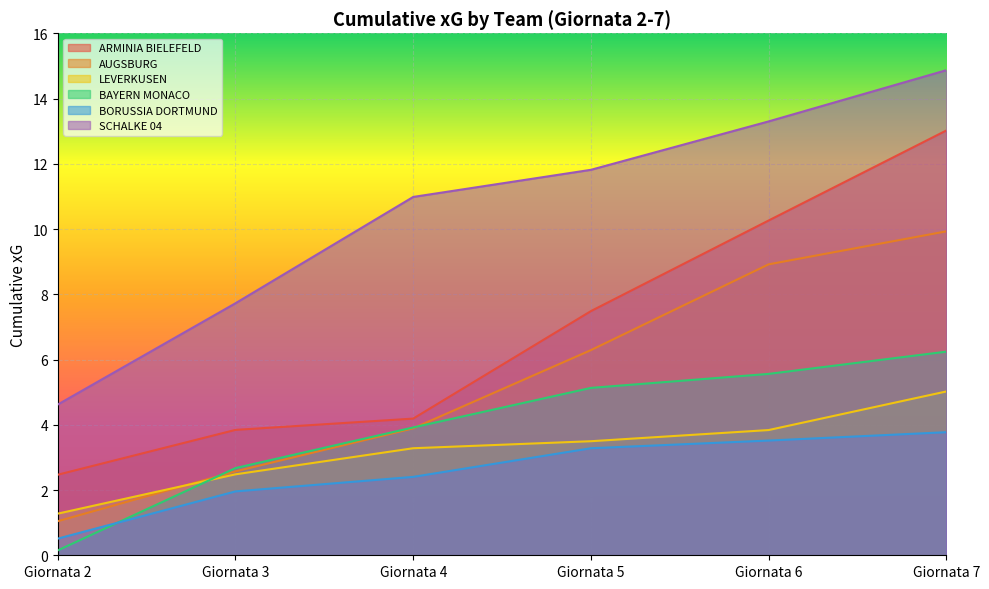

At which category does the chart reach its peak across all series?

Giornata 7